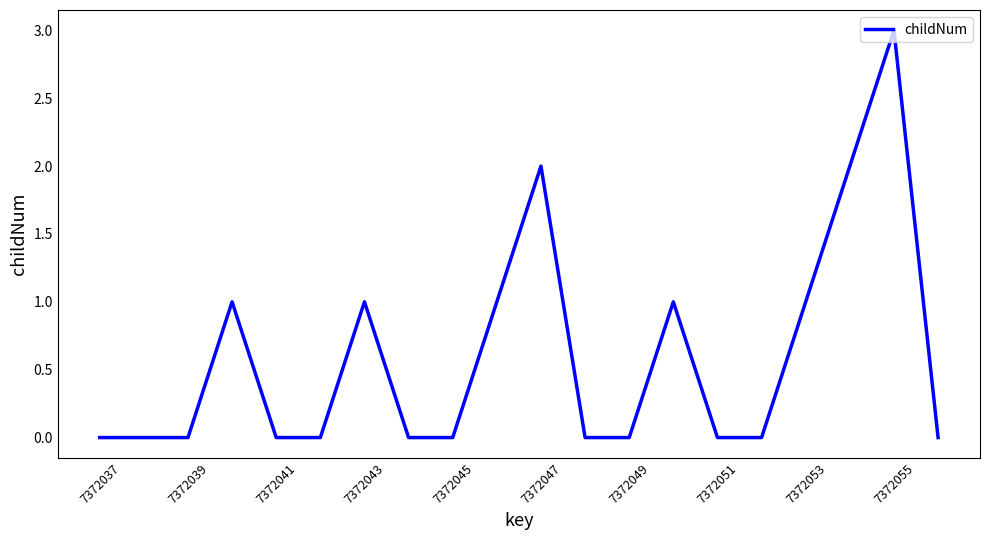

What is the maximum value shown in the chart?

3